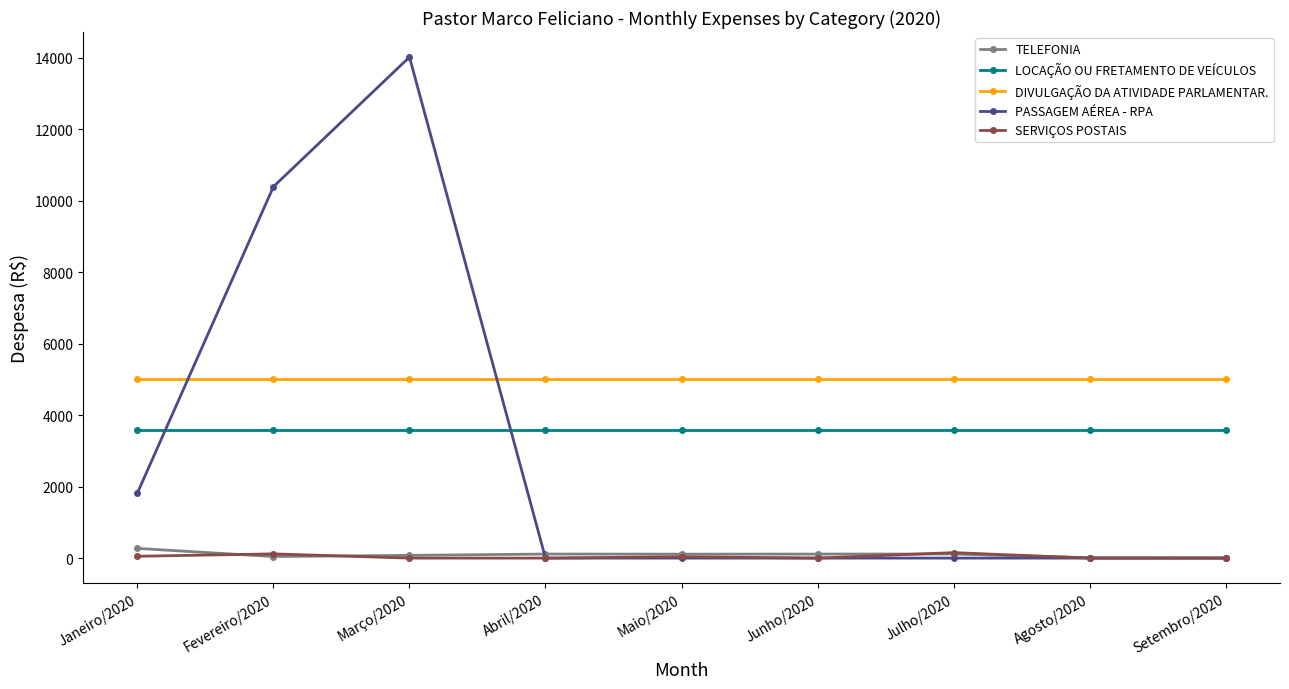

What are all the series names shown in the legend?

TELEFONIA, LOCAÇÃO OU FRETAMENTO DE VEÍCULOS, DIVULGAÇÃO DA ATIVIDADE PARLAMENTAR., PASSAGEM AÉREA - RPA, SERVIÇOS POSTAIS